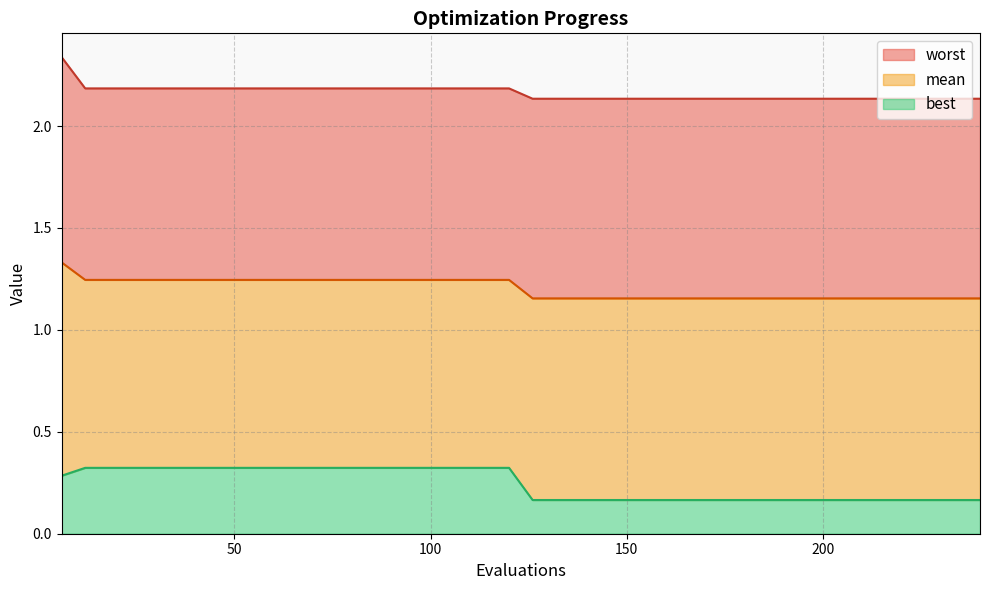

Reading right to left, list all the values displayed in this chart.

mean: 1.2	1.2	1.2	1.2	1.2	1.2	1.2	1.2	1.2	1.2	1.2	1.2	1.2	1.2	1.2	1.2	1.2	1.2	1.2	1.2	1.2	1.2	1.2	1.2	1.2	1.2	1.2	1.2	1.2	1.2	1.2	1.2	1.2	1.2	1.2	1.2	1.2	1.2	1.2	1.3
best: 0.2	0.2	0.2	0.2	0.2	0.2	0.2	0.2	0.2	0.2	0.2	0.2	0.2	0.2	0.2	0.2	0.2	0.2	0.2	0.2	0.3	0.3	0.3	0.3	0.3	0.3	0.3	0.3	0.3	0.3	0.3	0.3	0.3	0.3	0.3	0.3	0.3	0.3	0.3	0.3
worst: 2.1	2.1	2.1	2.1	2.1	2.1	2.1	2.1	2.1	2.1	2.1	2.1	2.1	2.1	2.1	2.1	2.1	2.1	2.1	2.1	2.2	2.2	2.2	2.2	2.2	2.2	2.2	2.2	2.2	2.2	2.2	2.2	2.2	2.2	2.2	2.2	2.2	2.2	2.2	2.3